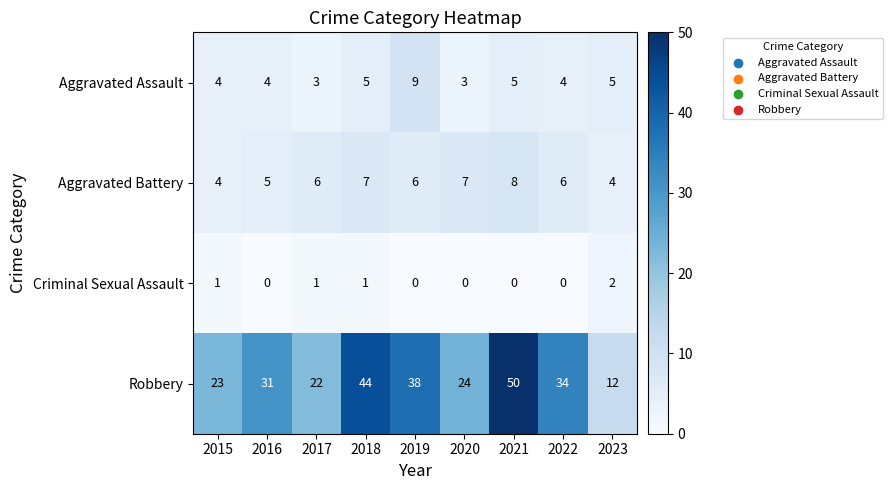

What value does the Aggravated Assault series have at 2018?

5